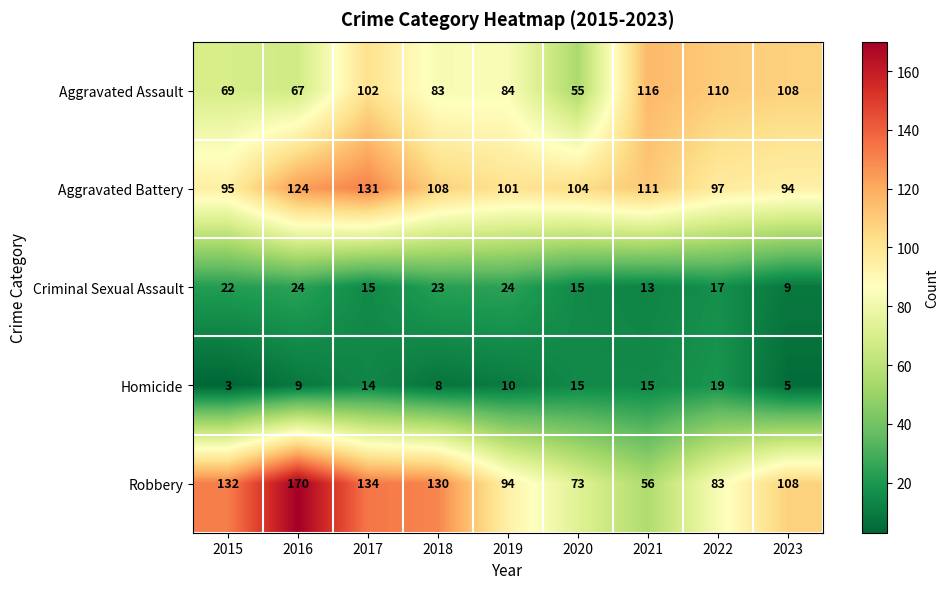

Which series has the widest spread of values?

Robbery